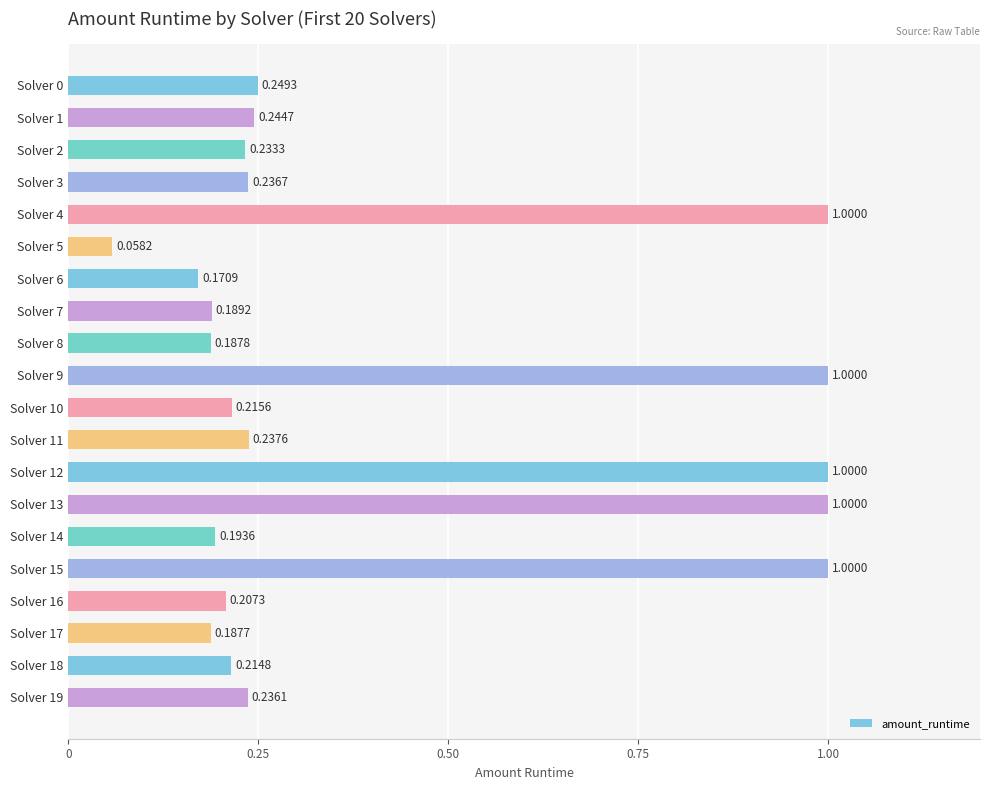

Which has a higher value, Solver 19 or Solver 8?

Solver 19